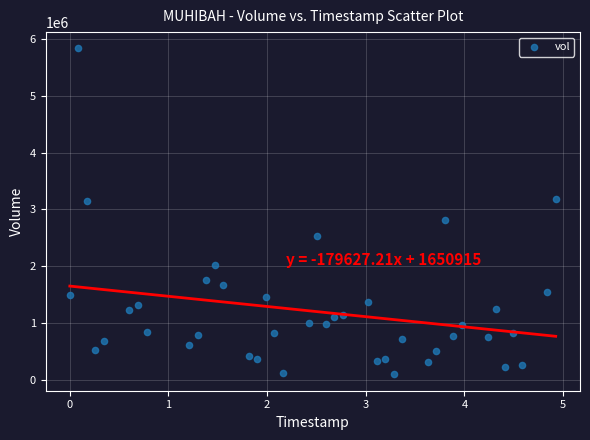

What is the range of Y values (max minus min)?

5742600